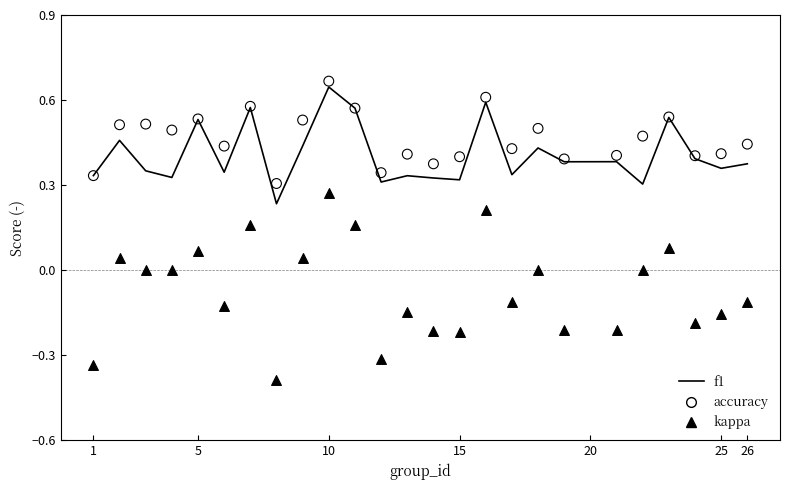

At how many categories does at least one series exceed 0?

25